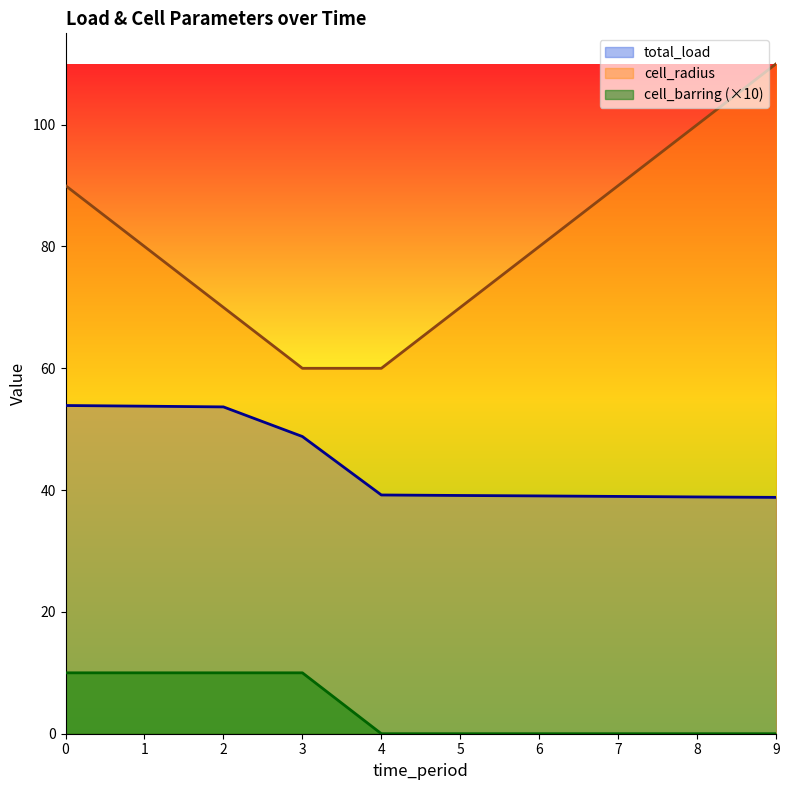

Does the chart have visible grid lines?

No